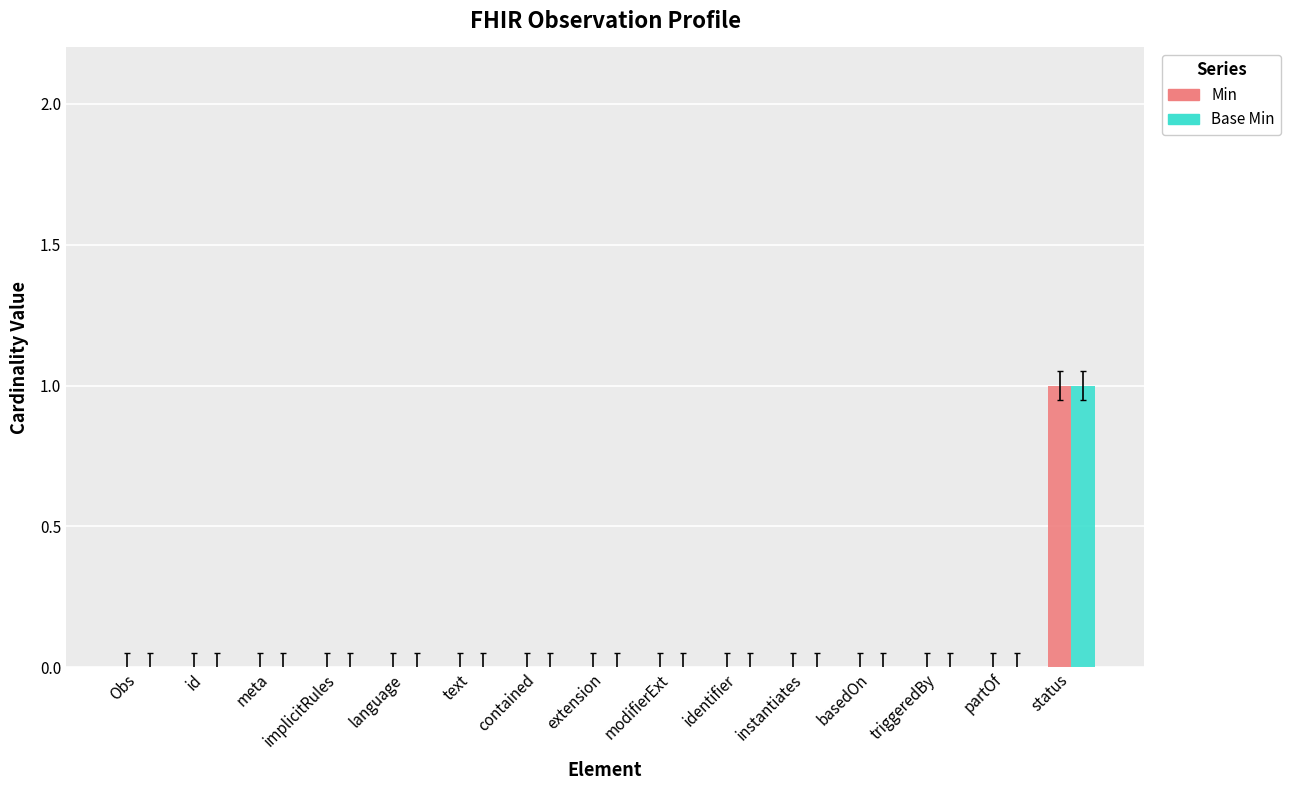

At which label does Min reach its peak?

status